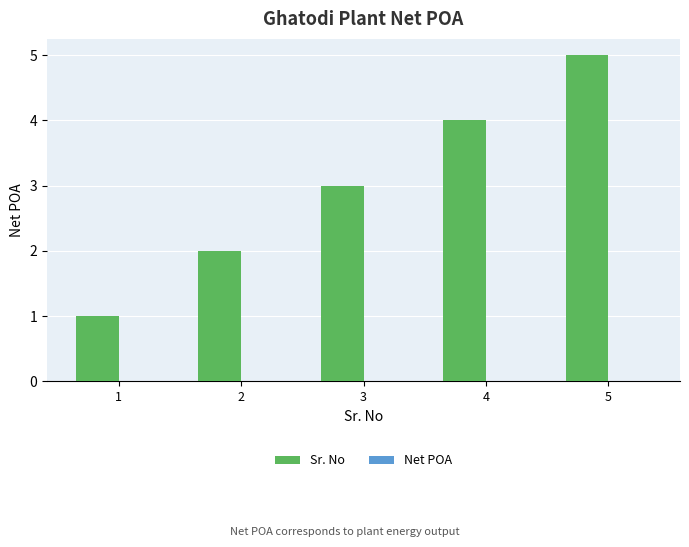

Which label corresponds to the largest value in the chart?

5